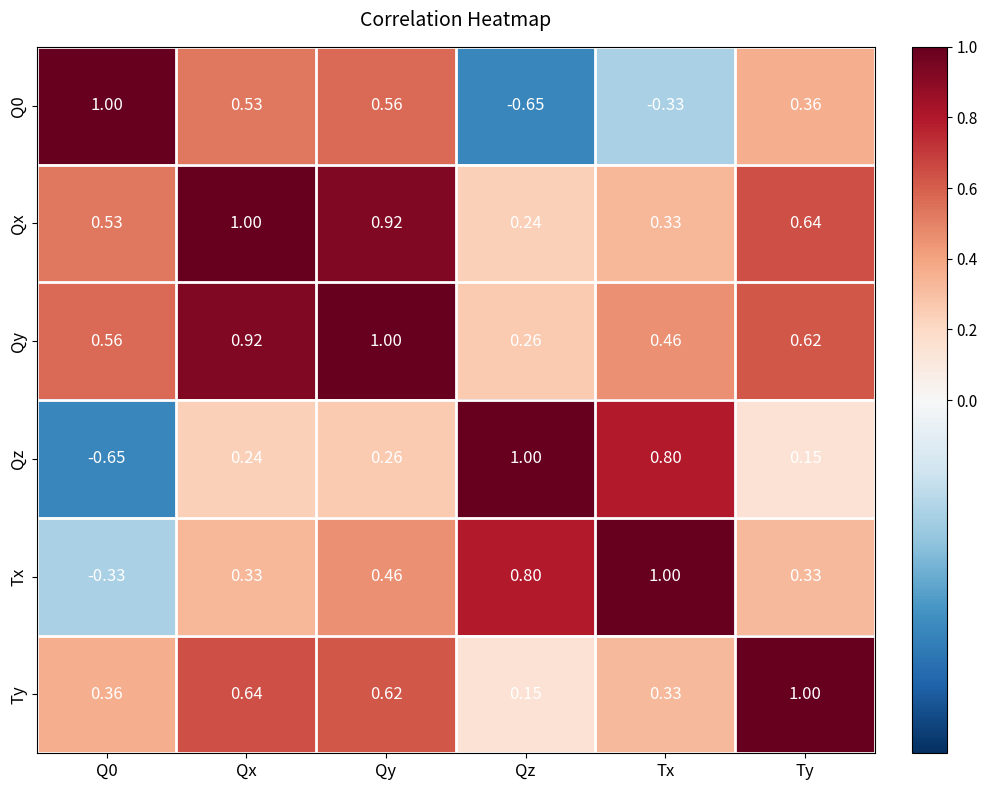

Which category has the highest value in the Qy series?

Qy